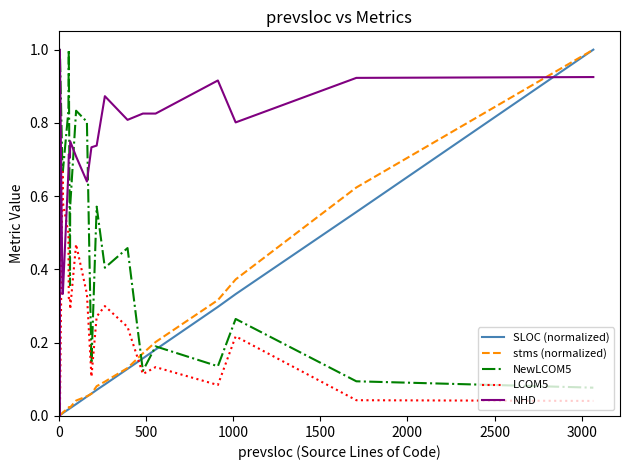

True or false: SLOC (normalized) has more than 0 interior local peaks.

False